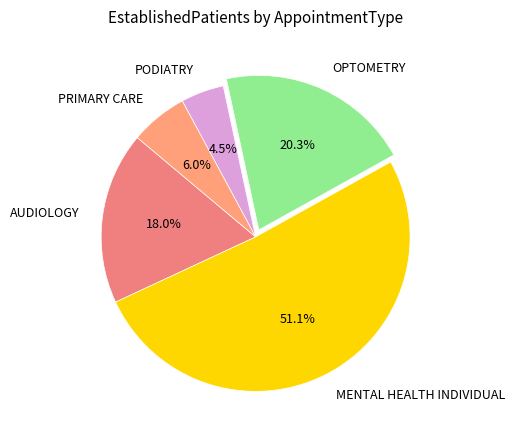

Which slice represents more than half of the pie?

MENTAL HEALTH INDIVIDUAL